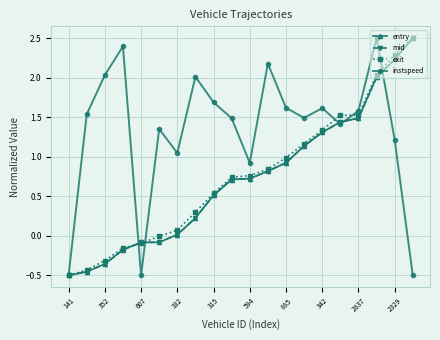

Which series has the largest total across all categories?

instspeed